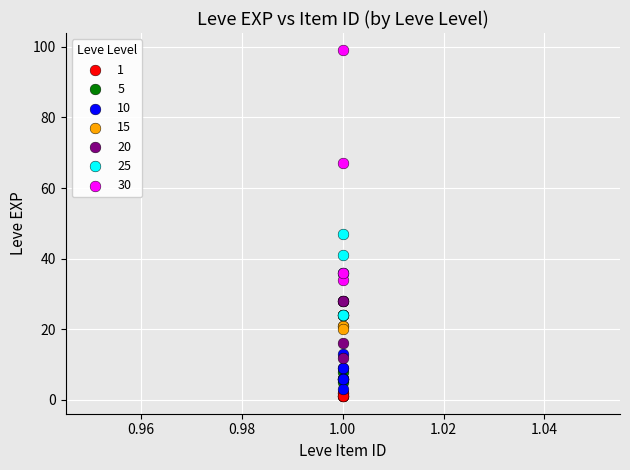

Which series contains the highest Y value?

30